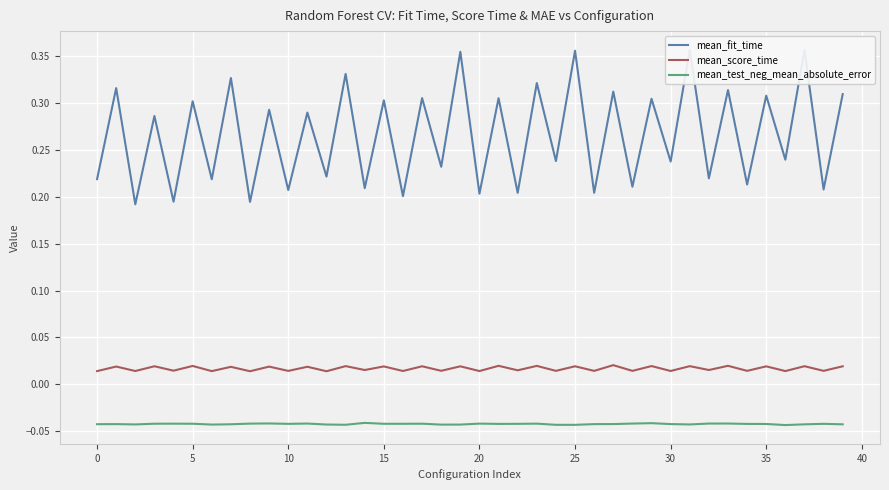

Rank the series by their maximum value, from highest to lowest.

mean_fit_time, mean_score_time, mean_test_neg_mean_absolute_error